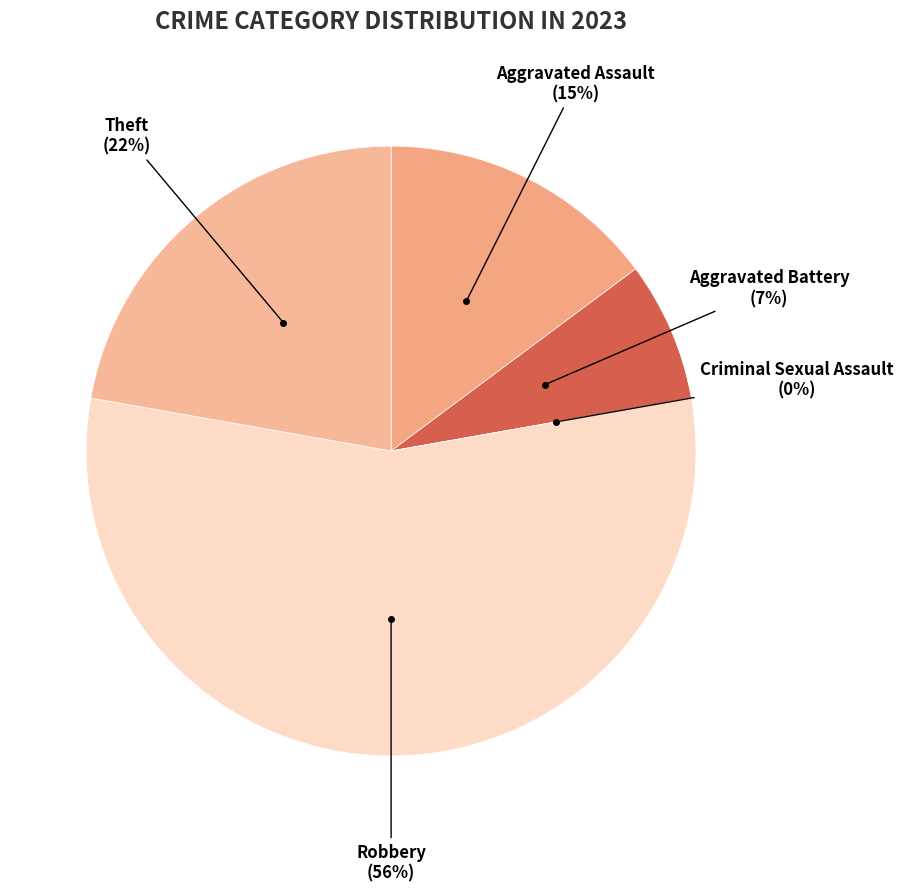

Which category has the smallest portion of the pie?

Criminal Sexual Assault